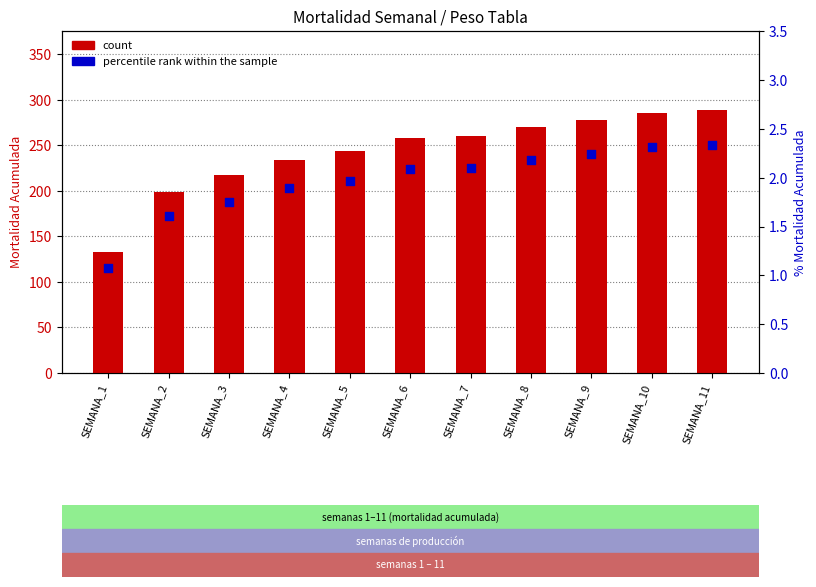

At how many categories does at least one series exceed 119?

11